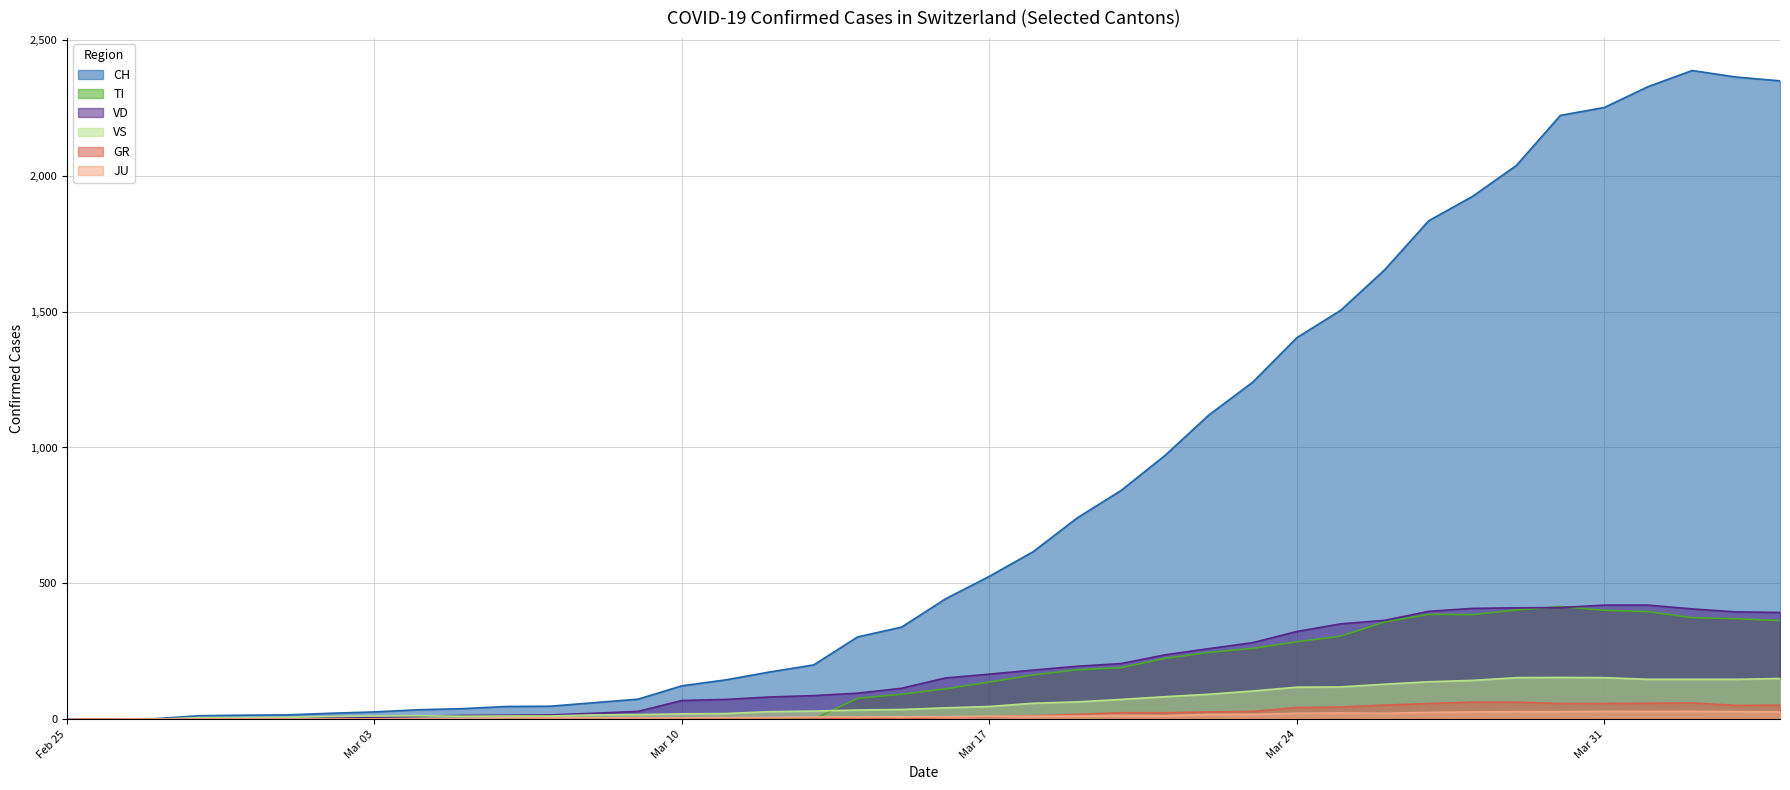

Which series has the largest total across all categories?

CH